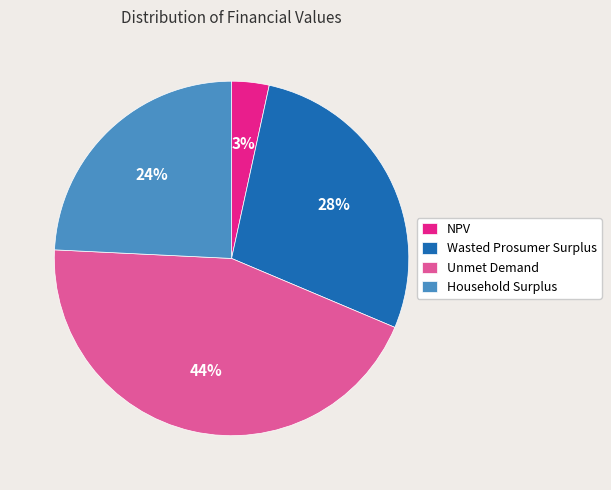

Rank the categories by value from highest to lowest.

Unmet Demand, Wasted Prosumer Surplus, Household Surplus, NPV